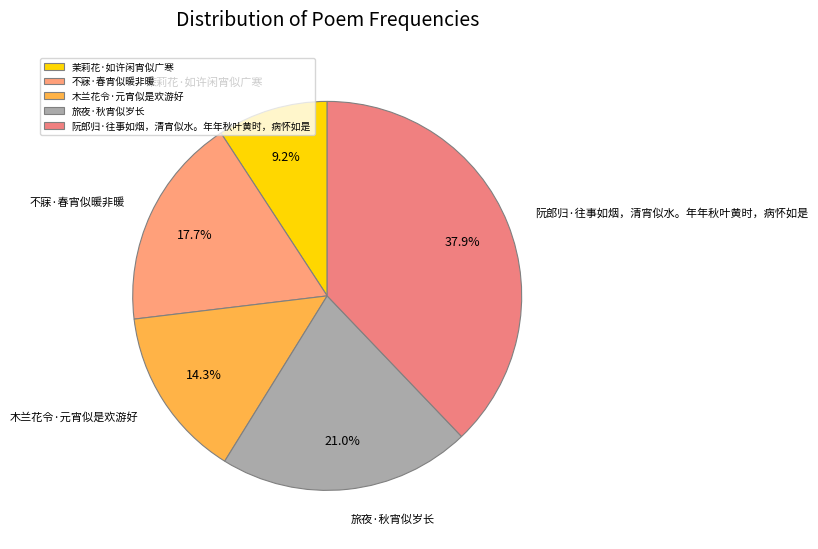

Count the number of slices in the pie.

5